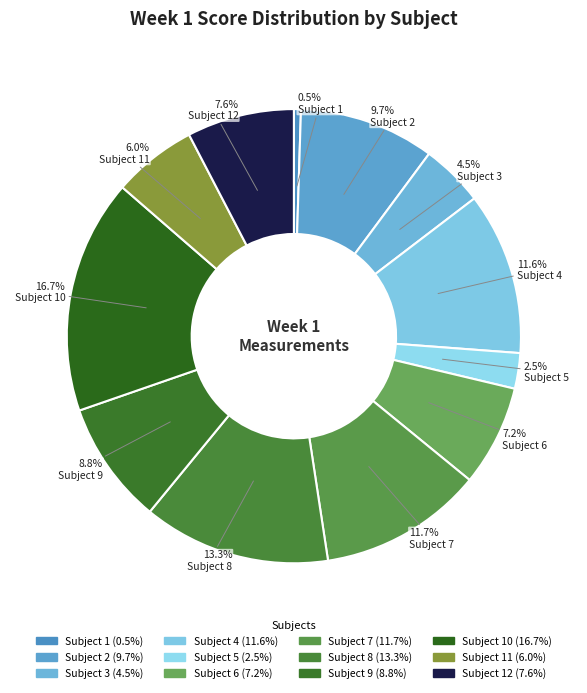

What is the largest slice in the pie chart?

10